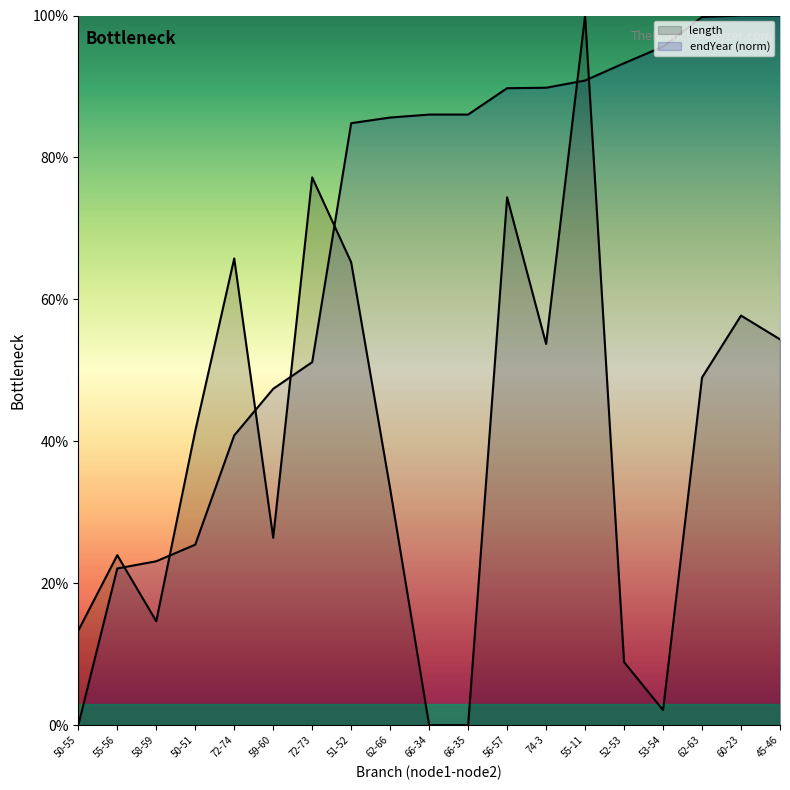

Is the value of length at 53-54 greater than the value of endYear at 72-74?

No